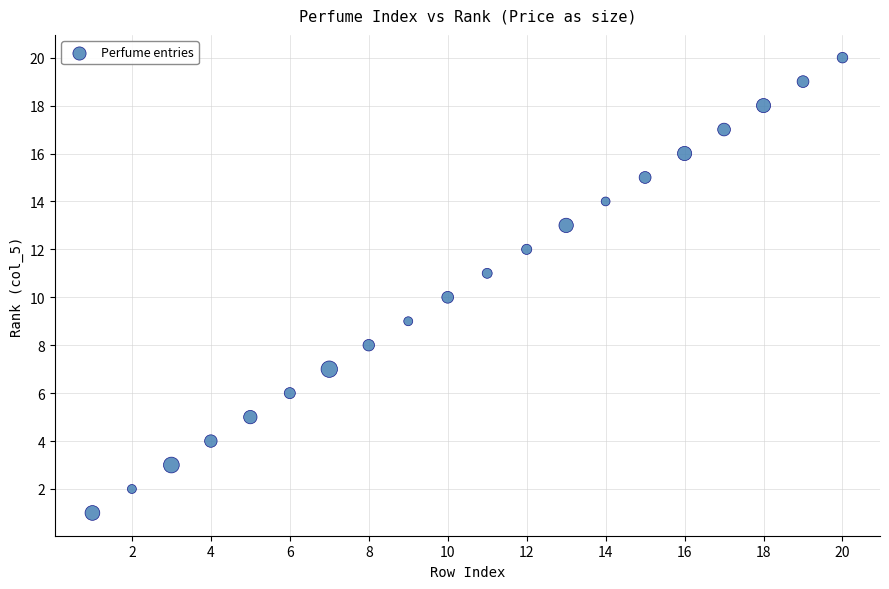

What is the range of Y values (max minus min)?

19